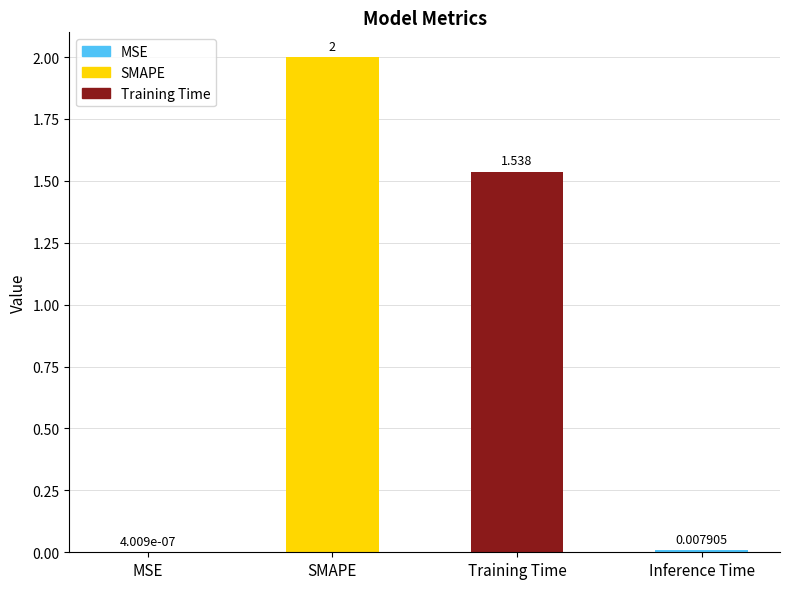

Which label corresponds to the largest value in the chart?

SMAPE